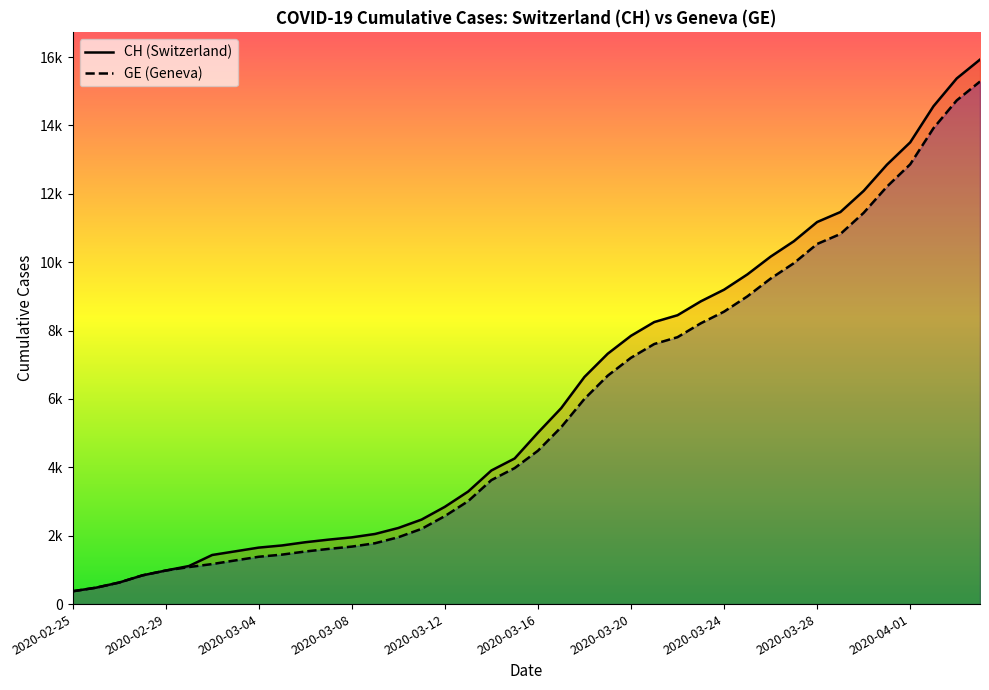

At which label does CH reach its peak?

2020-04-04